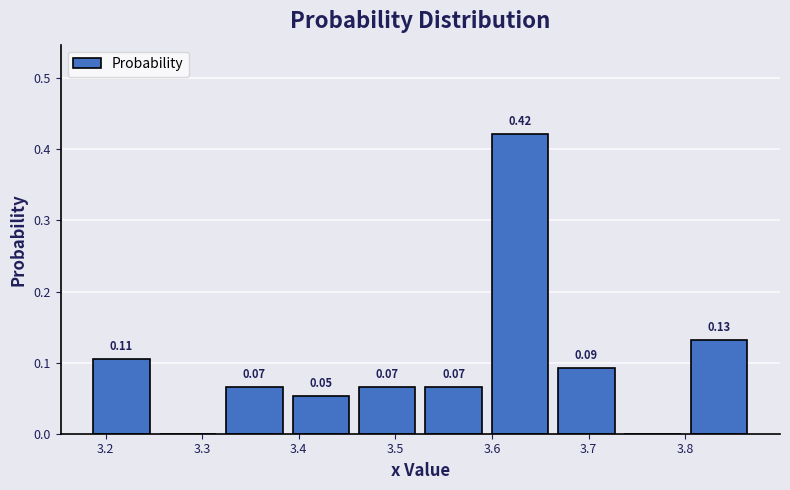

Over which range of the x-axis is the bar tallest?

3.59 to 3.66